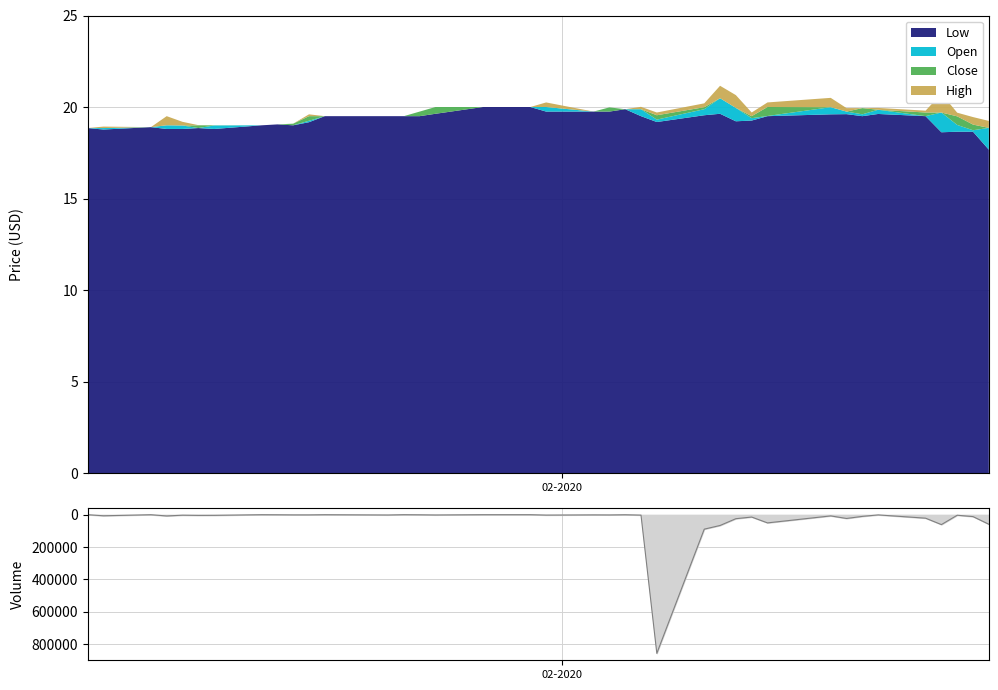

What is the maximum value shown in the chart?

856300